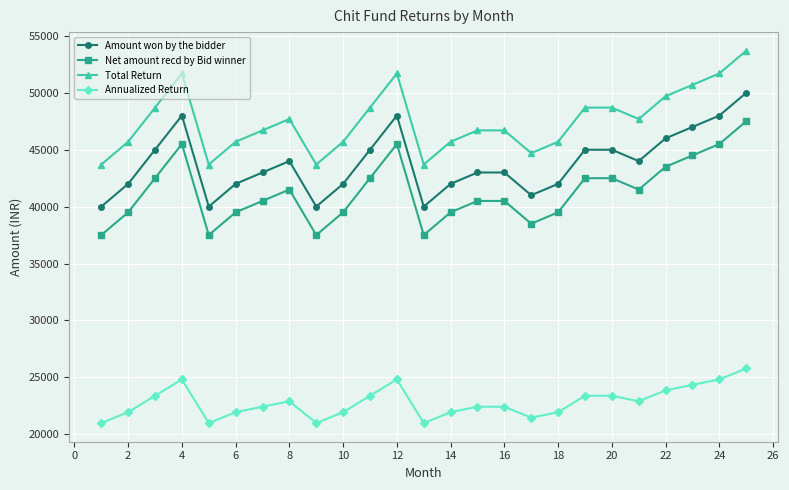

In Net amount recd by Bid winner, how many points are lower than both neighbors (excluding endpoints)?

5